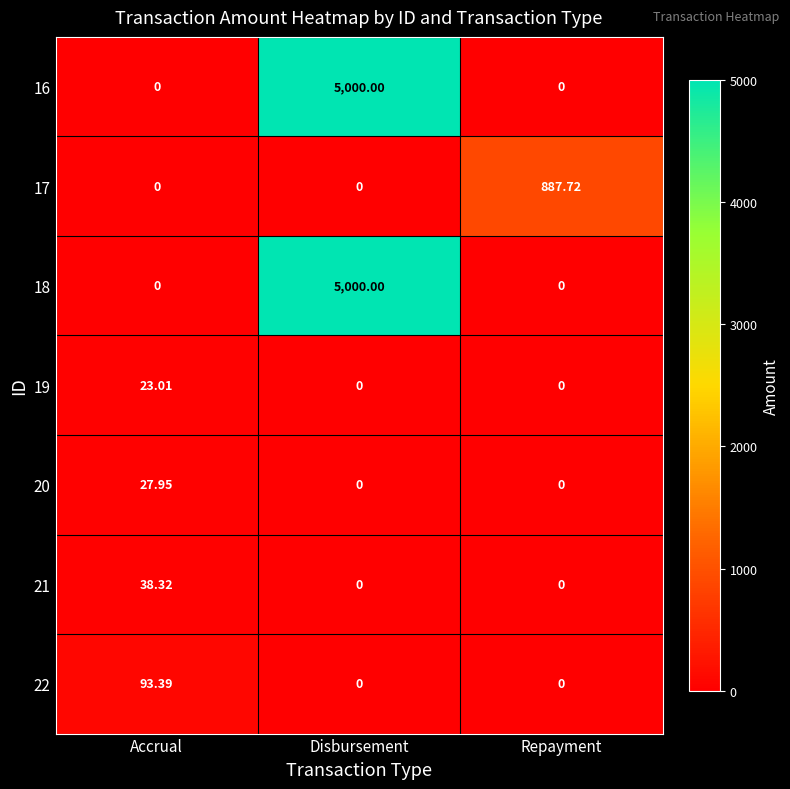

Is the value of 20 at Accrual greater than the value of 21 at Accrual?

No